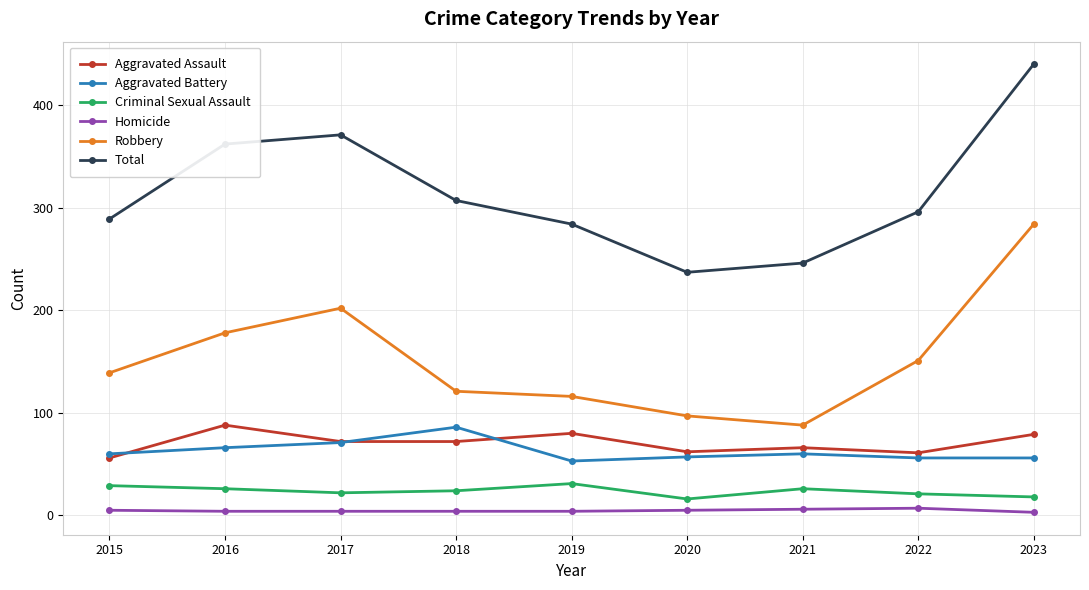

Between 2017 and 2022, which series saw the biggest shift?

Total